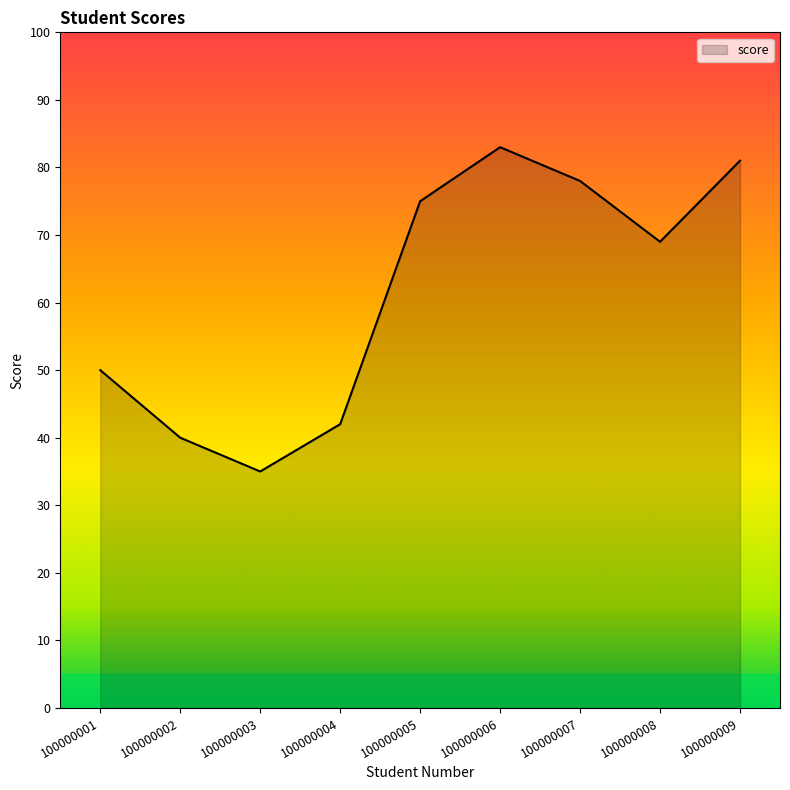

Which has a higher value, 100000006 or 100000004?

100000006